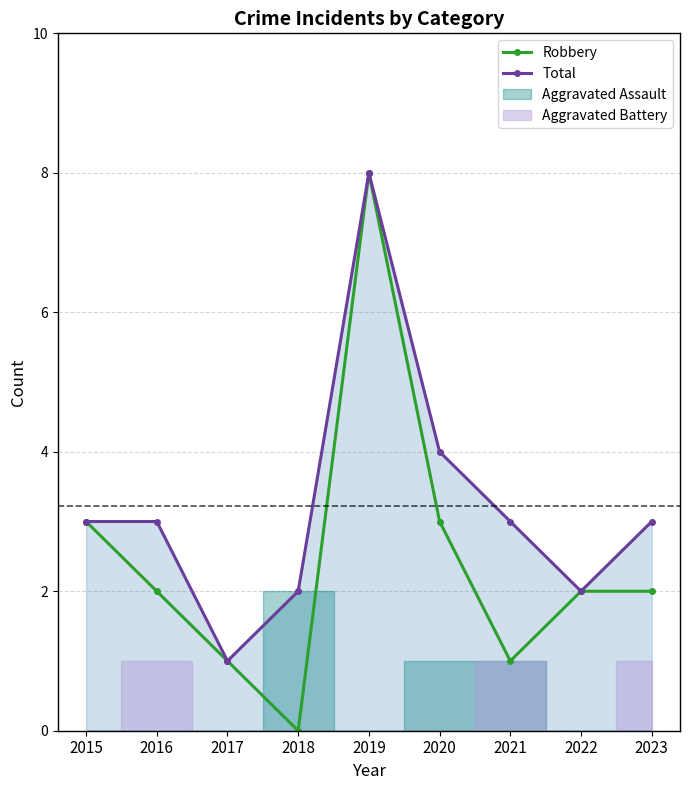

List the labels in order of Total value, largest first.

2019, 2020, 2015, 2016, 2021, 2023, 2018, 2022, 2017